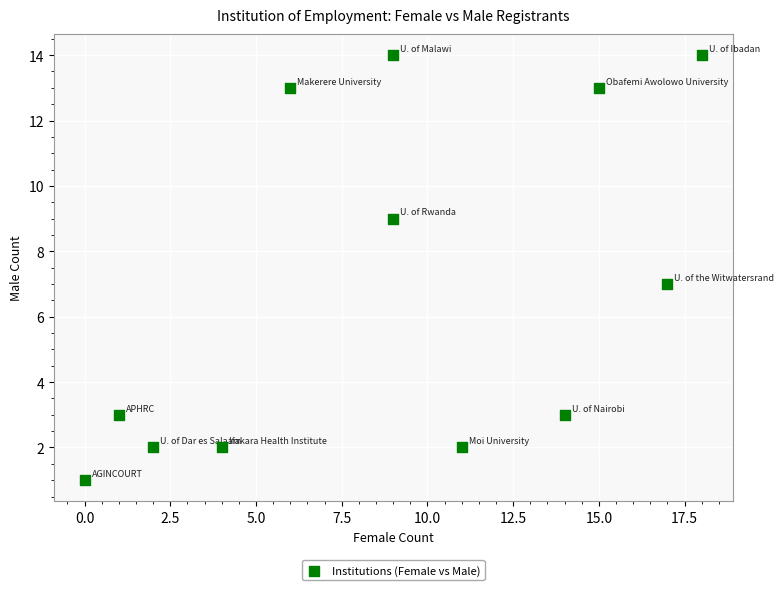

What is the average Y value?

7